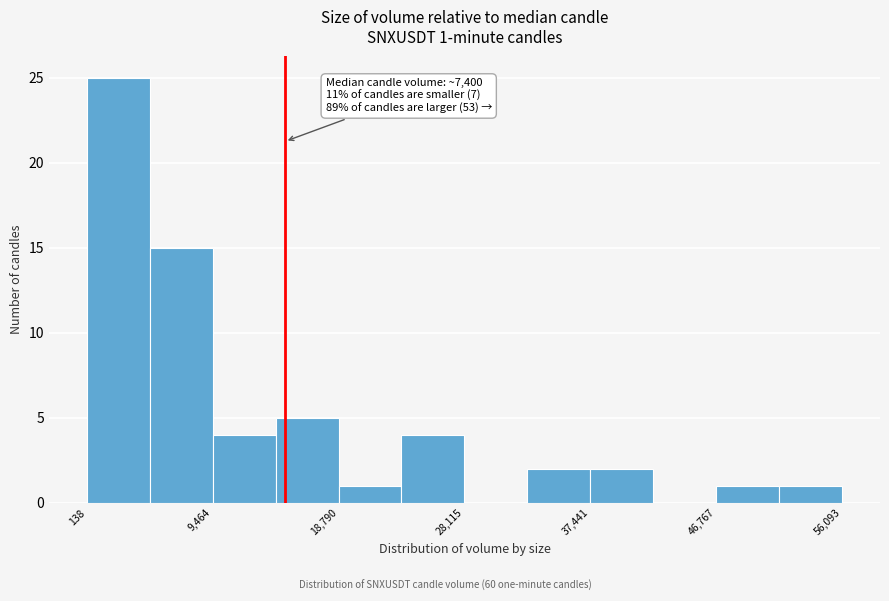

Which range on the x-axis has the tallest bar?

0 to 5000